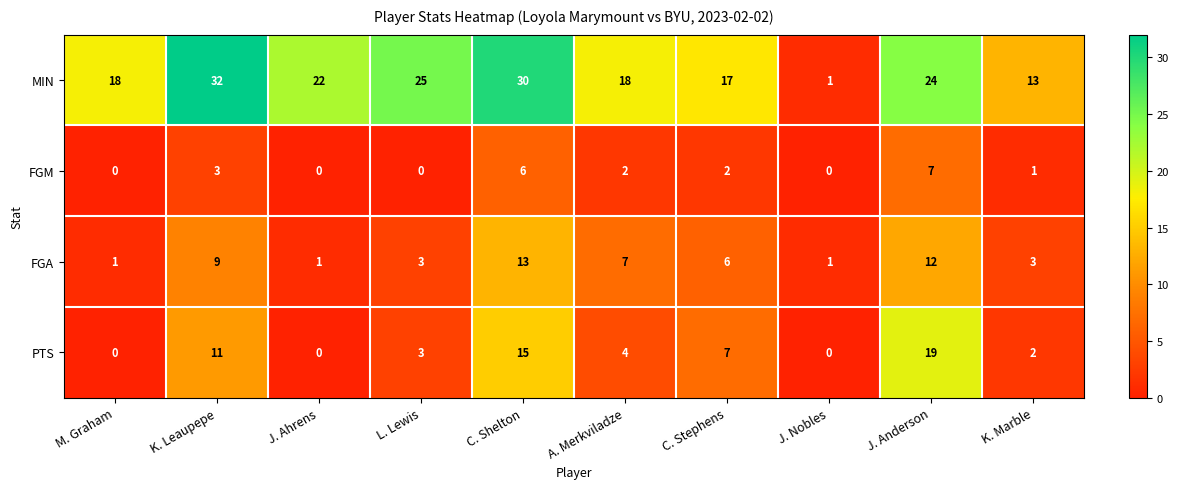

Which series changed the most between M. Graham and J. Nobles?

MIN